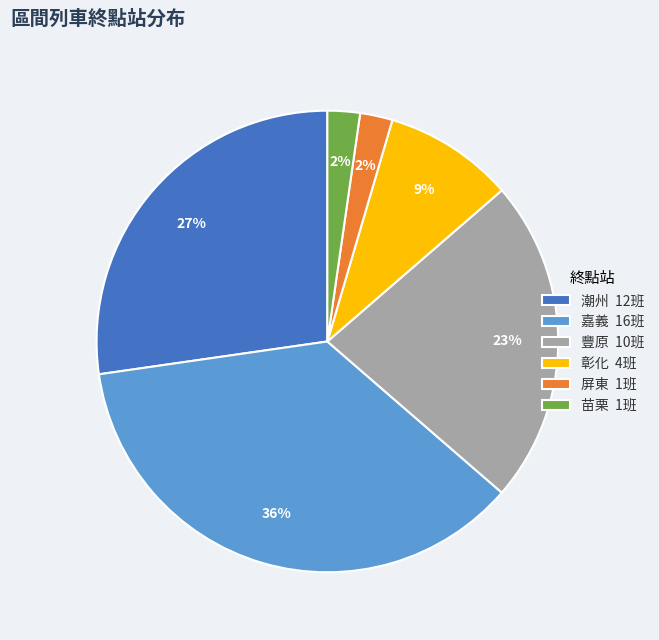

How many slices are in this pie chart?

6